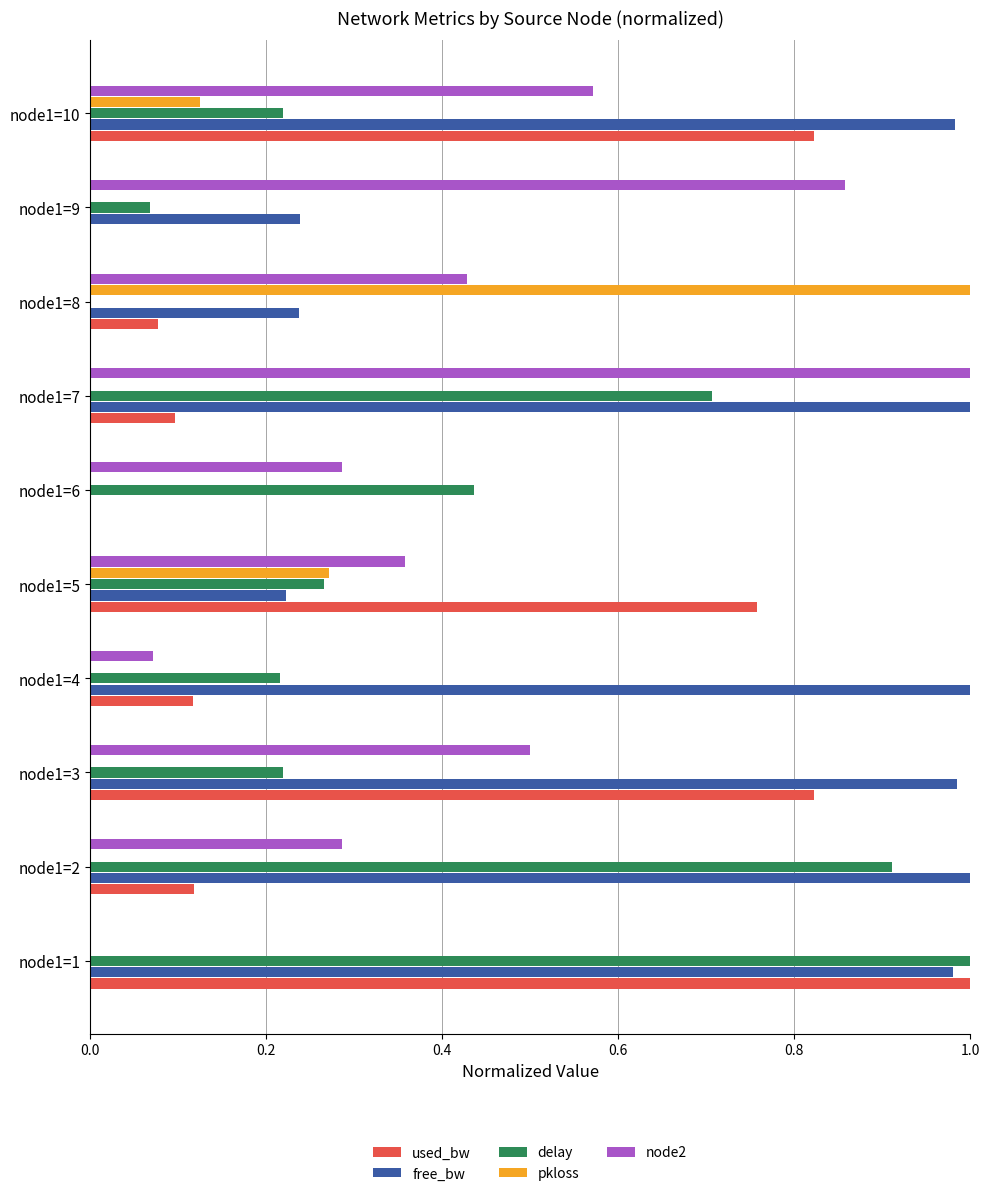

At which category is the sum across all series the highest?

node1=1